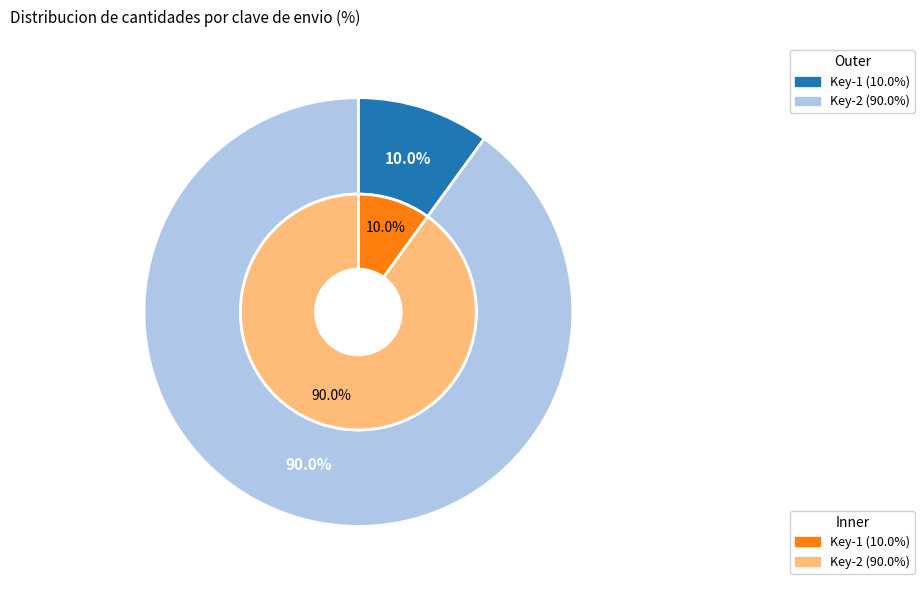

Does 3a8fe357-b7bd-4d83-8816-c8348bbf4595 account for over 50% of the chart?

Yes